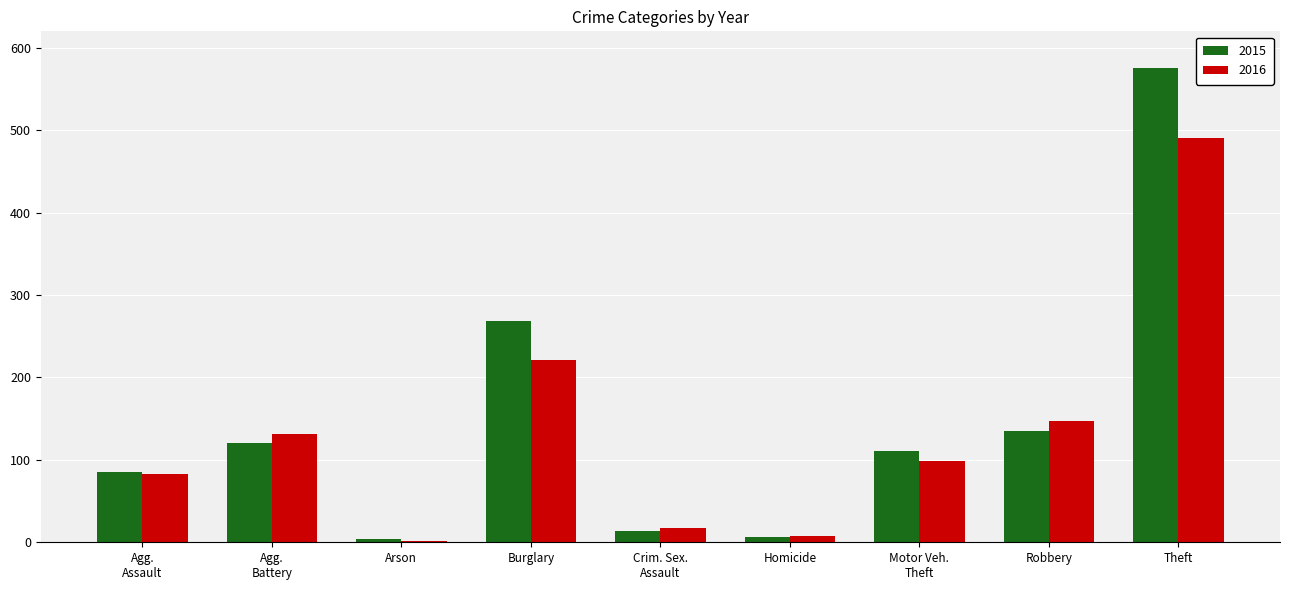

At how many categories does at least one series exceed 134?

3